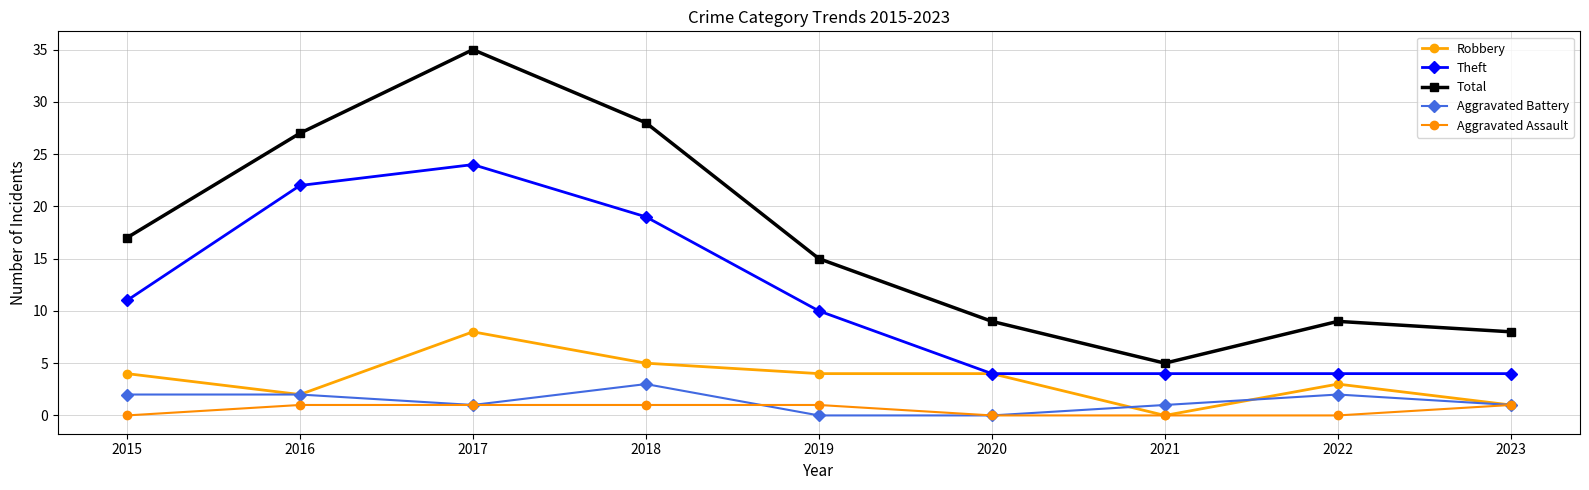

True or false: Aggravated Battery and Theft cross at least once.

False